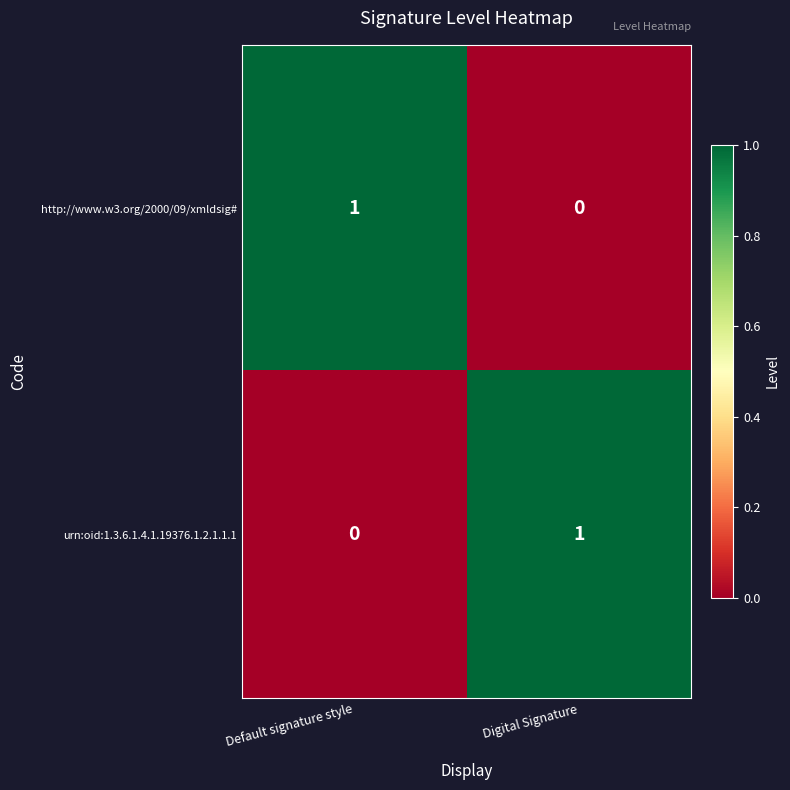

Reading left to right, transcribe all the data shown in this chart.

http://www.w3.org/2000/09/xmldsig#: 1	0
urn:oid:1.3.6.1.4.1.19376.1.2.1.1.1: 0	1